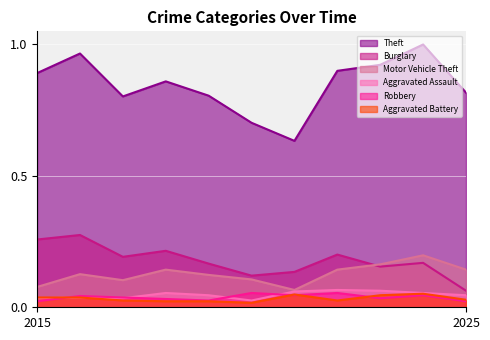

Reading right to left, what are all the values shown in this chart?

Theft: 2025=0.8	2024=1.0	2023=0.9	2022=0.9	2021=0.6	2020=0.7	2019=0.8	2018=0.9	2017=0.8	2016=1.0	2015=0.9
Burglary: 2025=0.1	2024=0.2	2023=0.2	2022=0.2	2021=0.1	2020=0.1	2019=0.2	2018=0.2	2017=0.2	2016=0.3	2015=0.3
Motor Vehicle Theft: 2025=0.1	2024=0.2	2023=0.2	2022=0.1	2021=0.1	2020=0.1	2019=0.1	2018=0.1	2017=0.1	2016=0.1	2015=0.1
Aggravated Assault: 2025=0.0	2024=0.1	2023=0.1	2022=0.1	2021=0.1	2020=0.0	2019=0.0	2018=0.1	2017=0.0	2016=0.0	2015=0.0
Robbery: 2025=0.0	2024=0.0	2023=0.0	2022=0.1	2021=0.0	2020=0.1	2019=0.0	2018=0.0	2017=0.0	2016=0.0	2015=0.0
Aggravated Battery: 2025=0.0	2024=0.1	2023=0.0	2022=0.0	2021=0.0	2020=0.0	2019=0.0	2018=0.0	2017=0.0	2016=0.0	2015=0.0